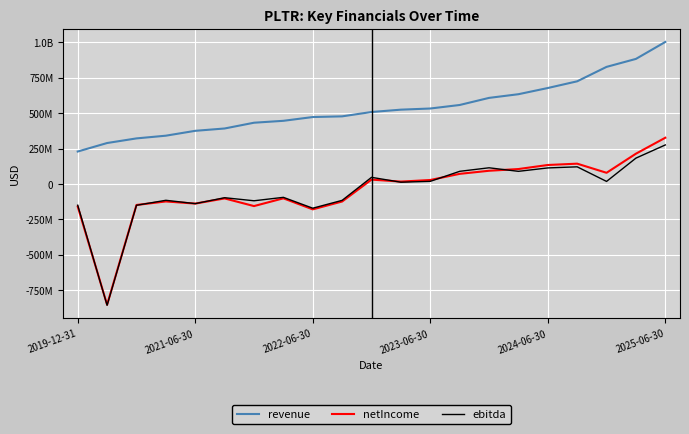

What are all the series names shown in the legend?

revenue, netIncome, ebitda